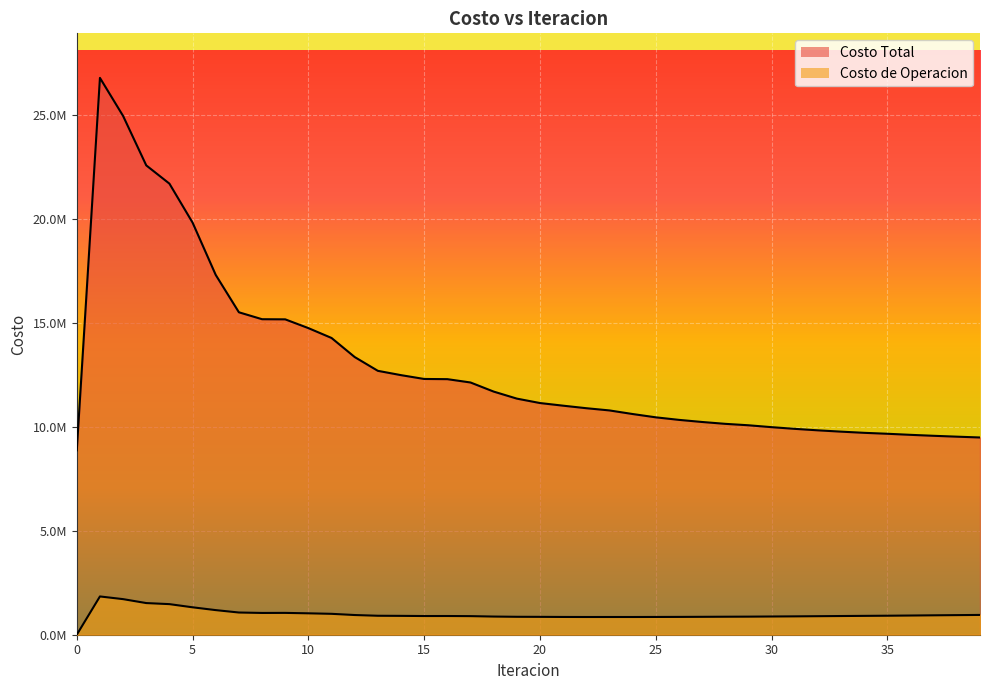

The value of Costo de Operacion at 18 is 873465.5. True or false?

True